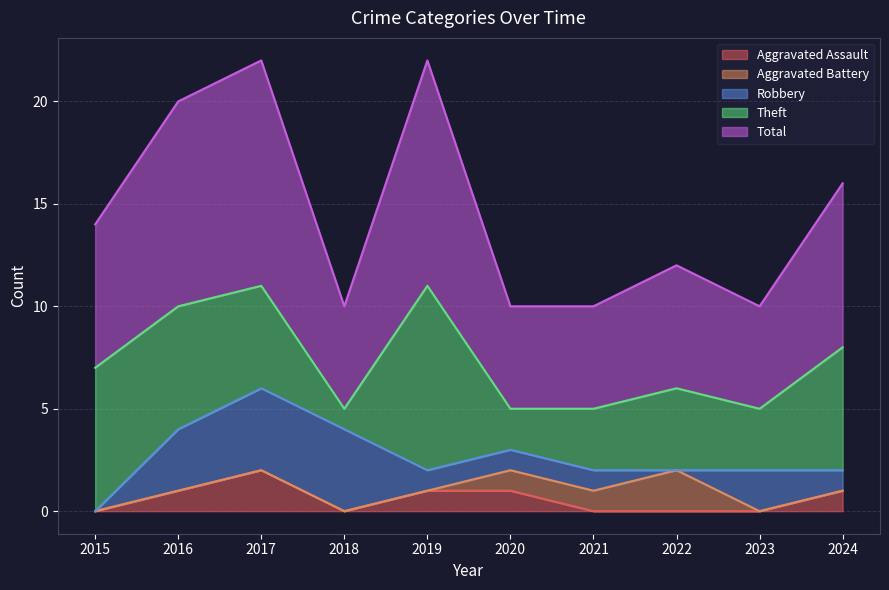

At which label does Aggravated Assault reach its minimum?

2015